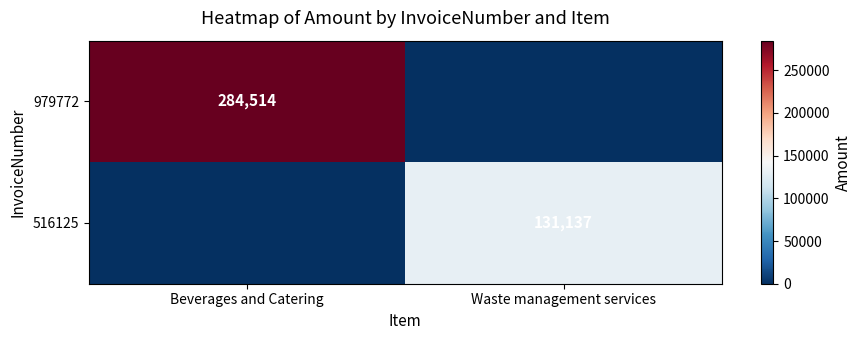

What is the difference between the highest and lowest values at Waste management services?

131137